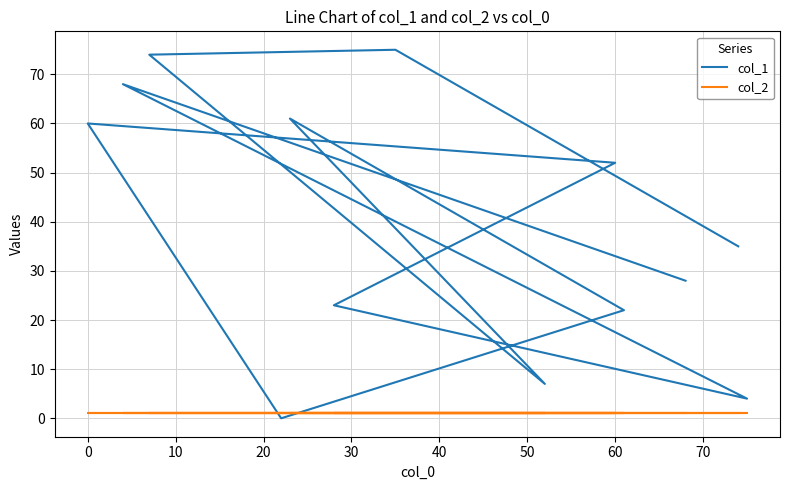

Does the chart have visible grid lines?

Yes